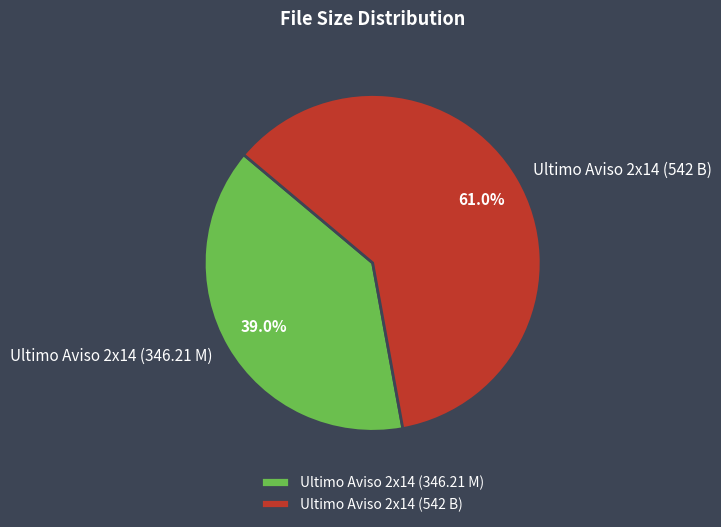

Which has a higher value, Ultimo Aviso 2x14 (542 B) or Ultimo Aviso 2x14 (346.21 M)?

Ultimo Aviso 2x14 (542 B)